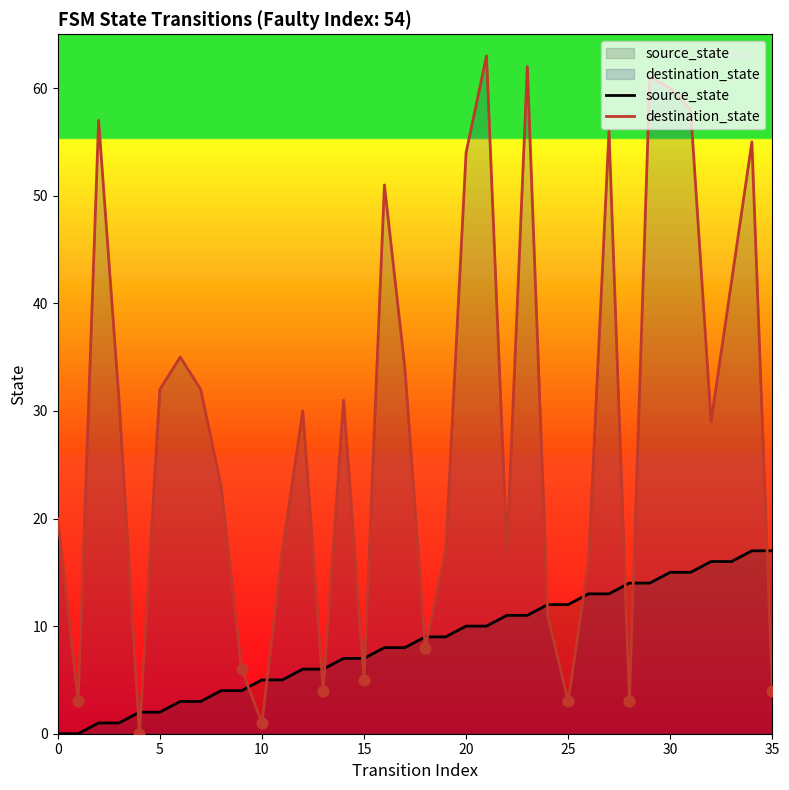

Which series has the largest total across all categories?

destination_state